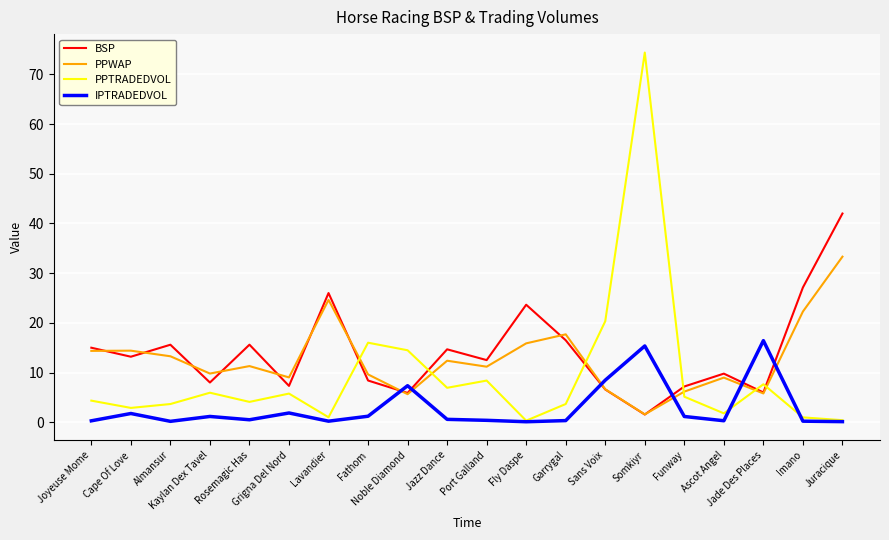

What are all the series names shown in the legend?

BSP, PPWAP, PPTRADEDVOL, IPTRADEDVOL